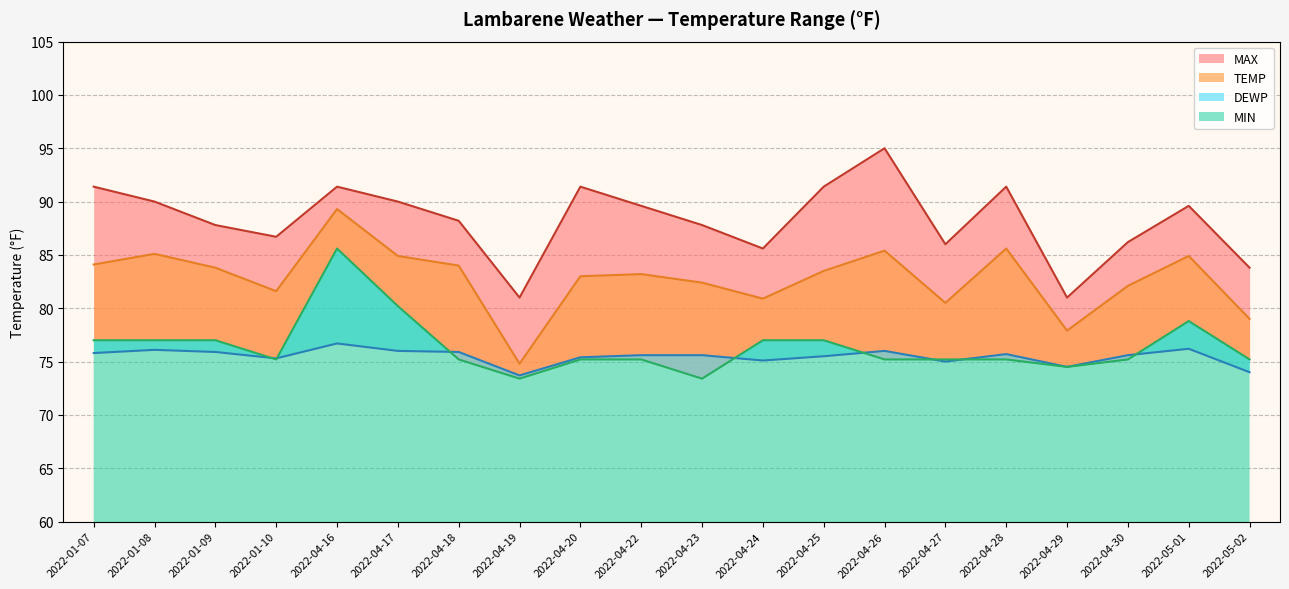

Is it true that MAX equals 88.2 at 2022-04-18?

True